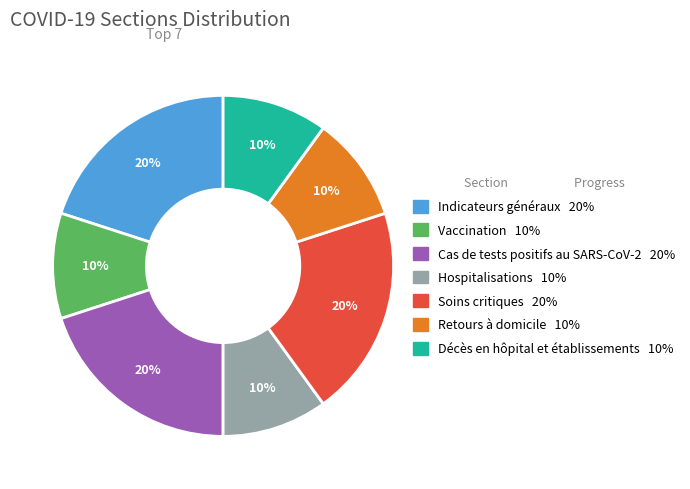

Combined, do Décès en hôpital et établissements and Hospitalisations account for over 50%?

No